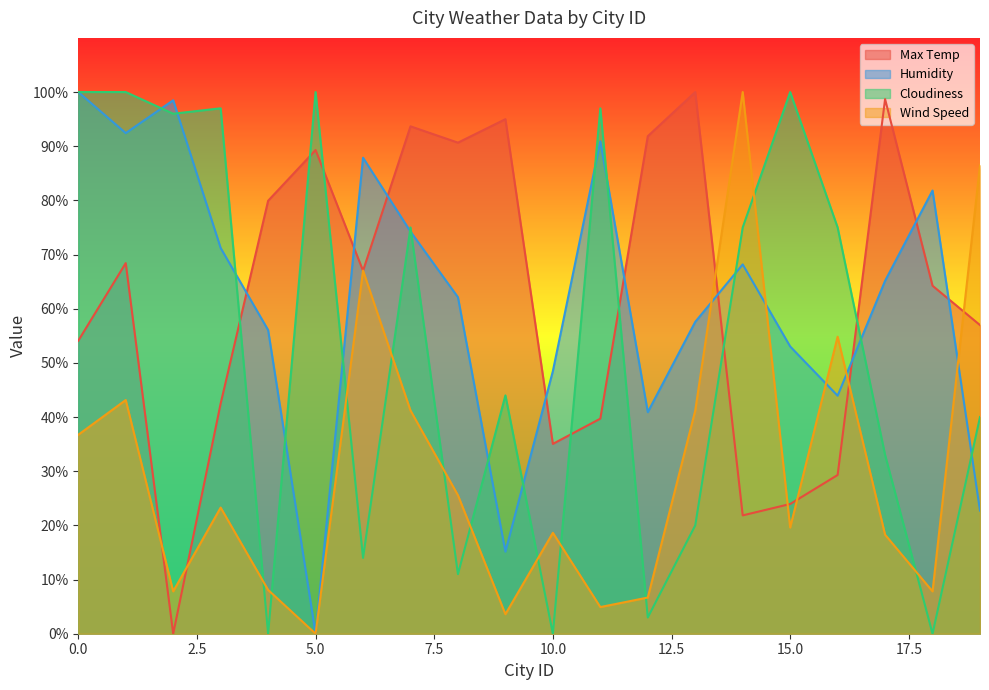

What is the maximum value shown in the chart?

100.0